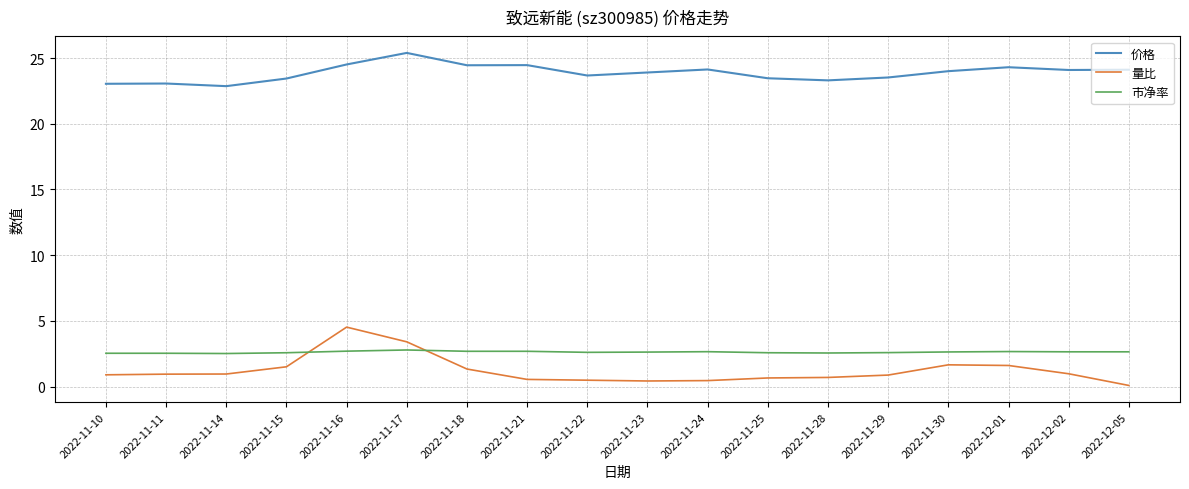

What is the lowest value of the 市净率 series?

2.5